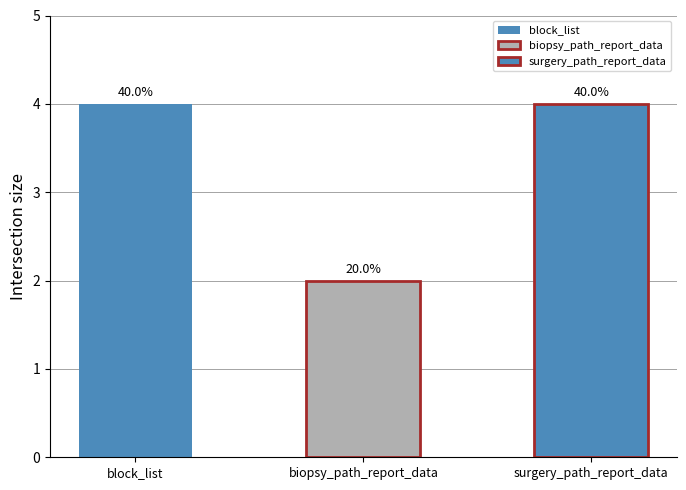

What is the label of the 1st bar from the left?

block_list